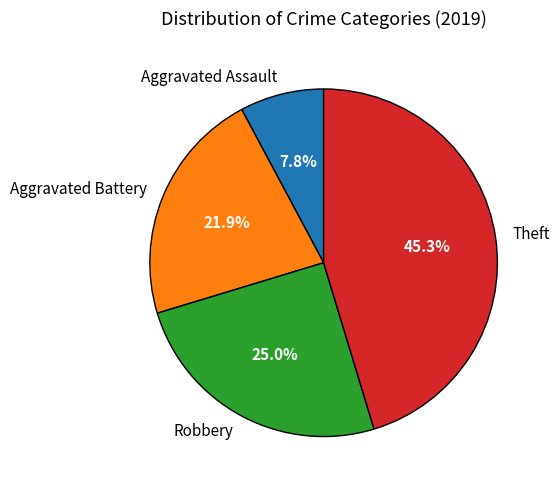

Which slice is the smallest?

Aggravated Assault